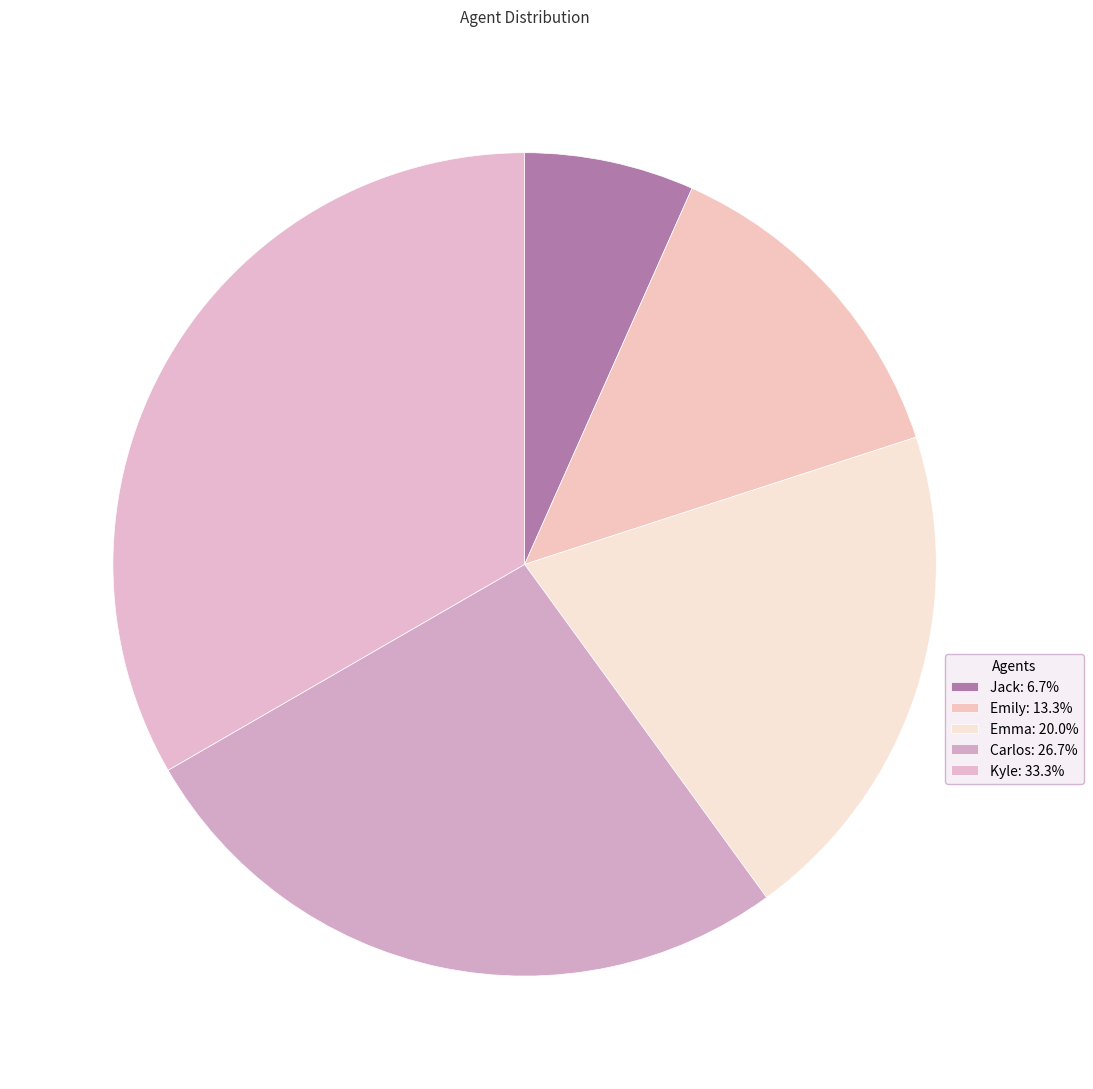

Which has a higher value, Carlos or Emily?

Carlos